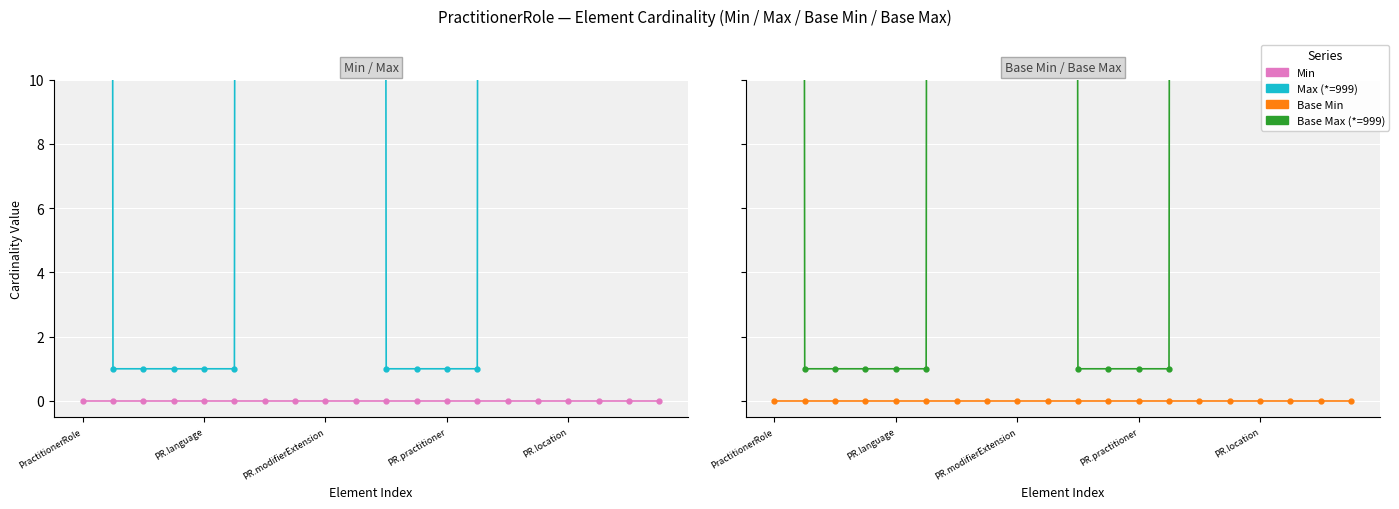

Which category has the highest value in the Max (*=999) series?

PractitionerRole